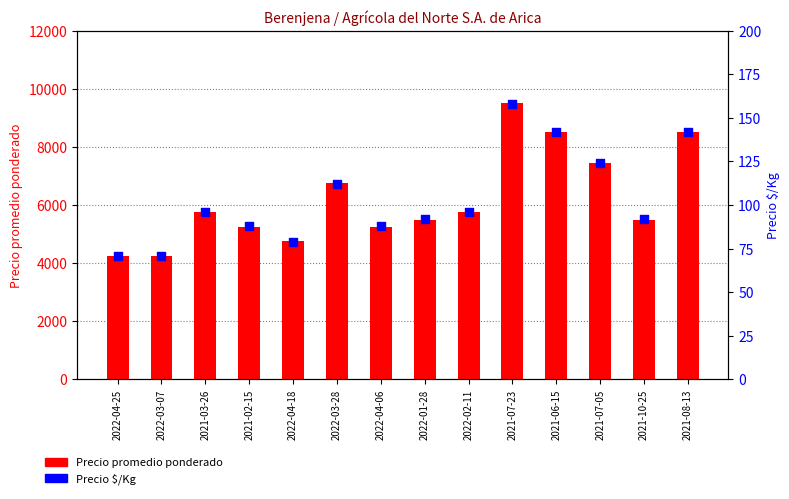

Which series has the largest total across all categories?

Precio promedio ponderado